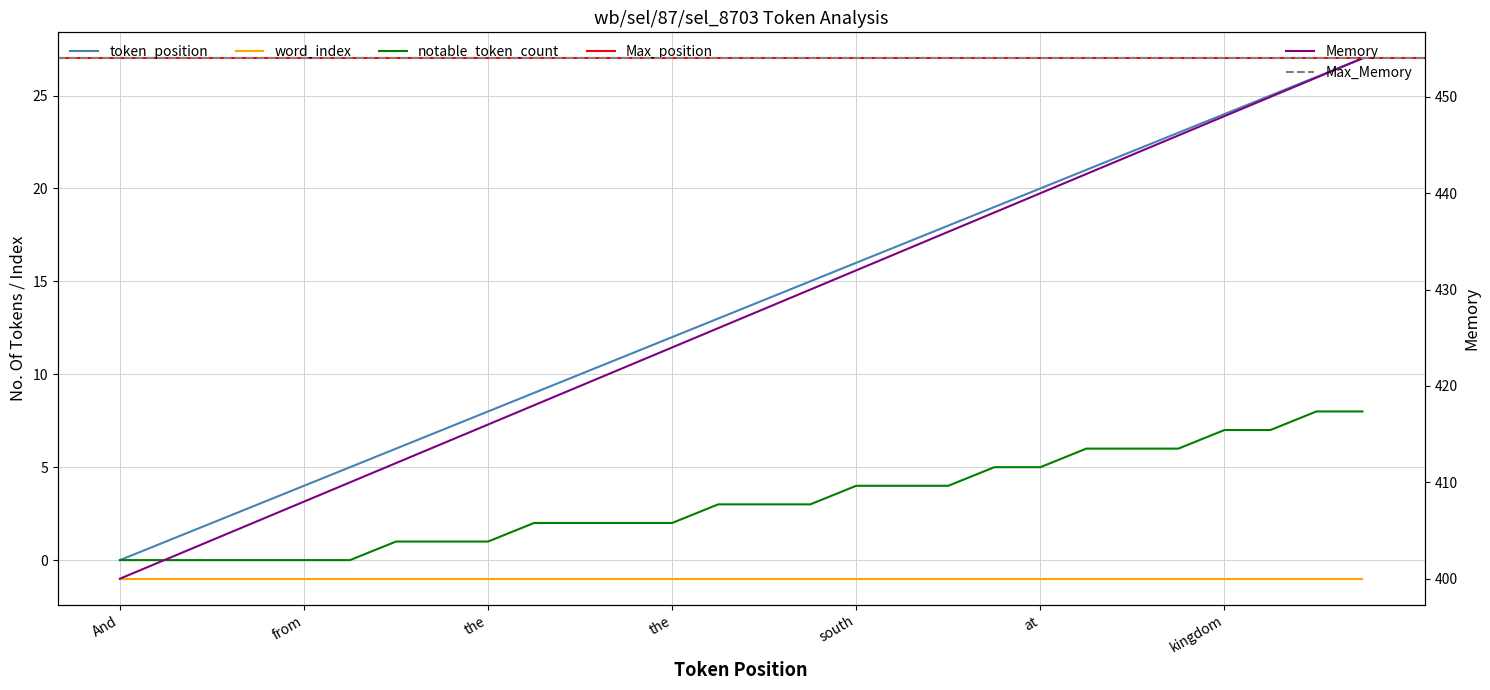

True or false: the data shows 25 at recline.

False